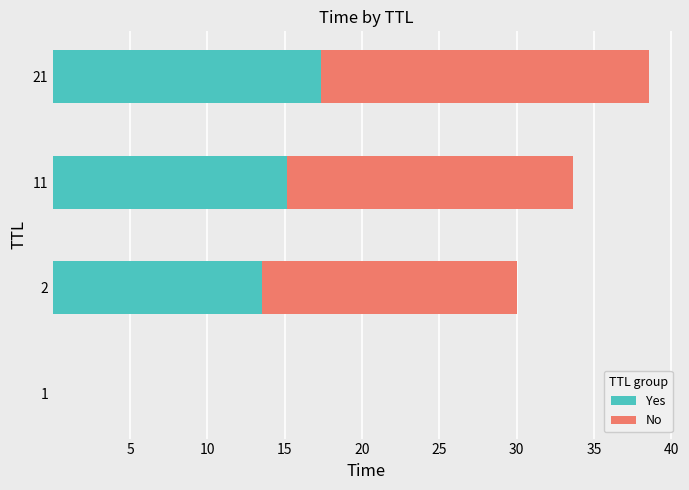

The value of Yes at 2 is 21.2. True or false?

False